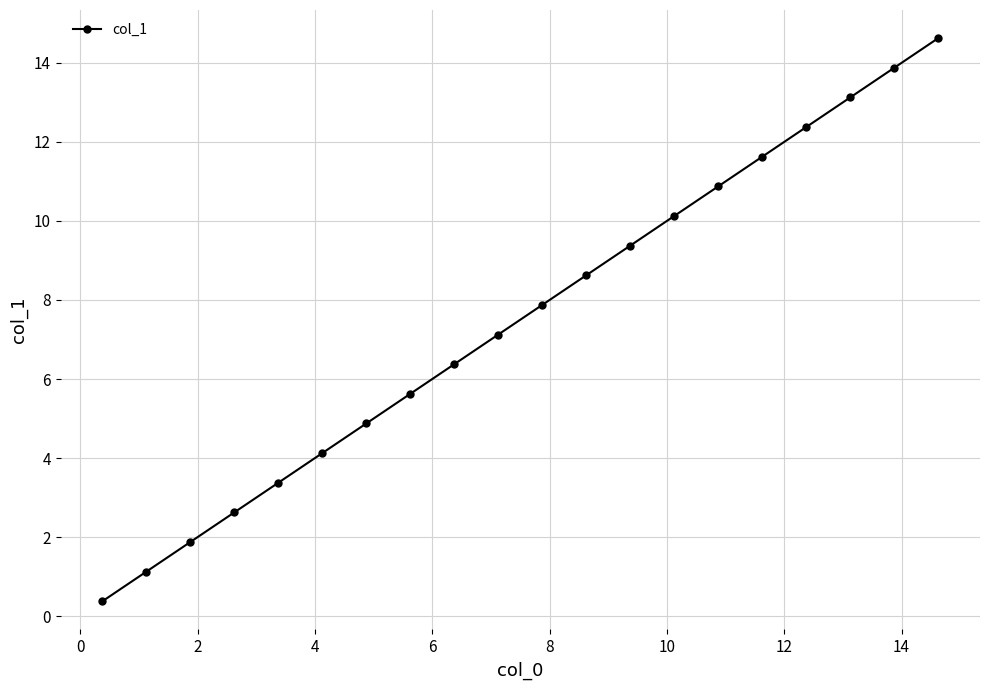

What is the sum of all values?

150.0